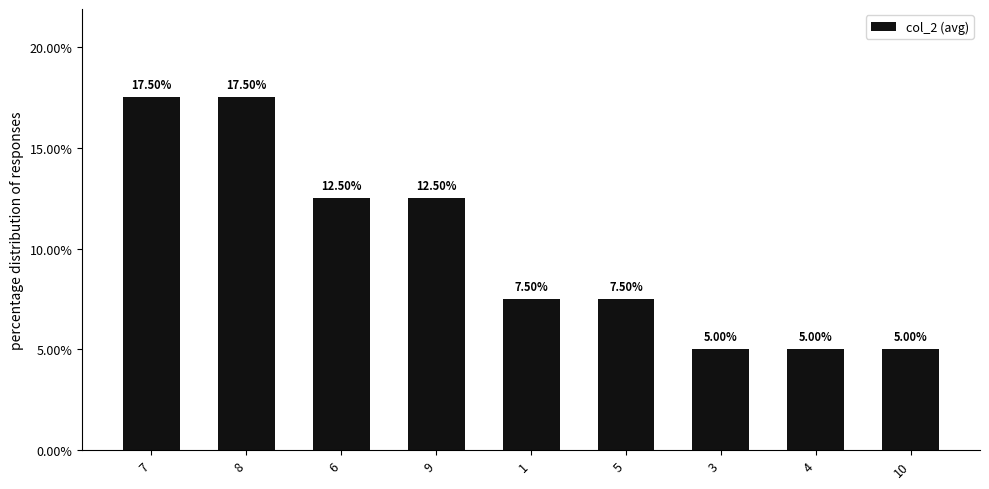

What is the difference between the maximum and minimum values?

12.5